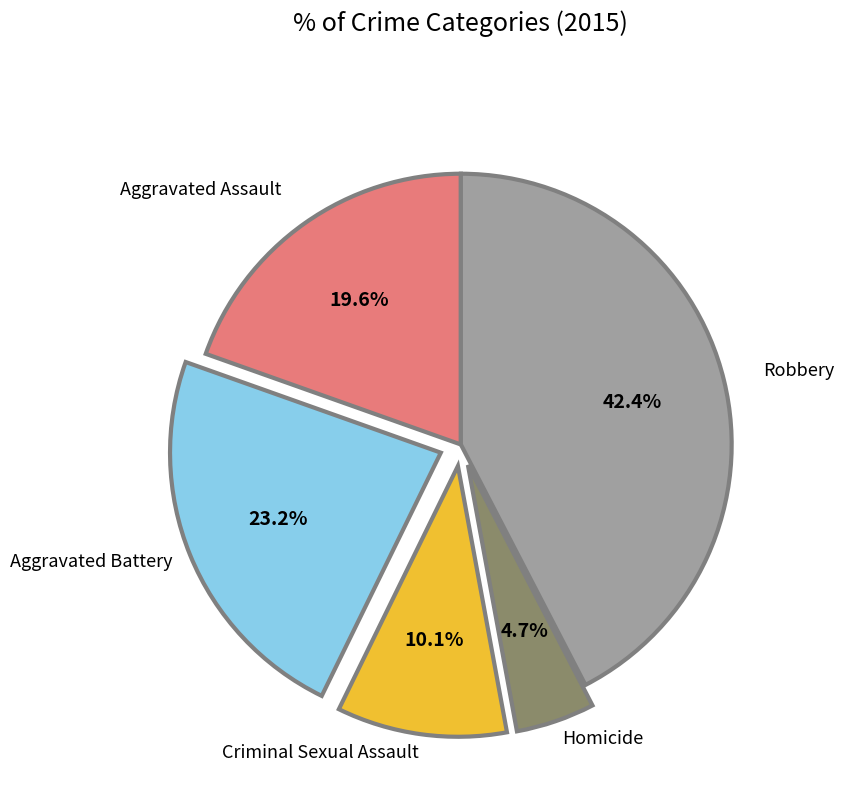

Between Criminal Sexual Assault and Homicide, which is larger?

Criminal Sexual Assault